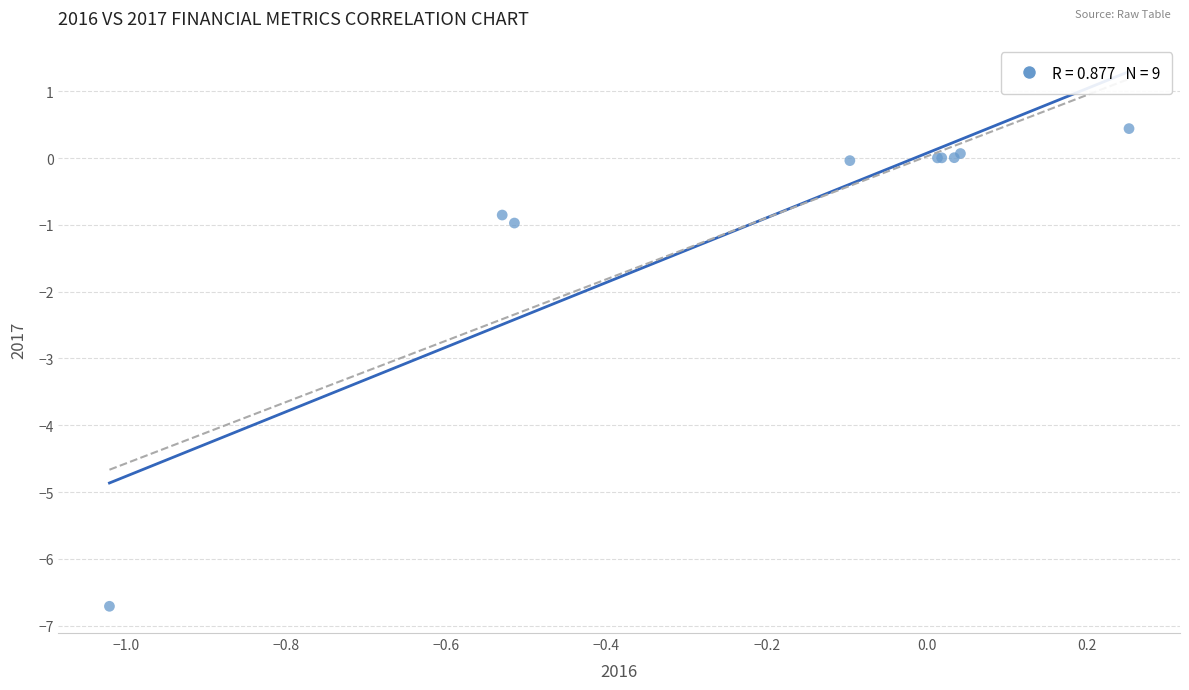

What Y value in the scatter plot is closest to -3?

-1.0